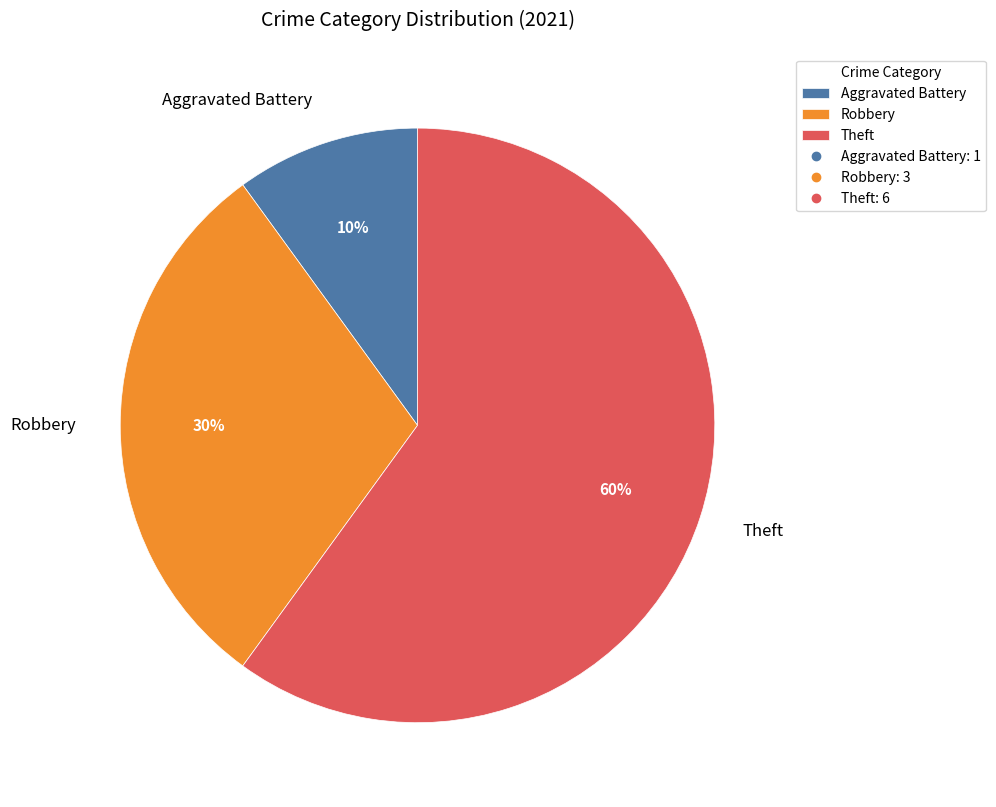

To the nearest percent, what is the difference between the largest and smallest slice percentages?

50%